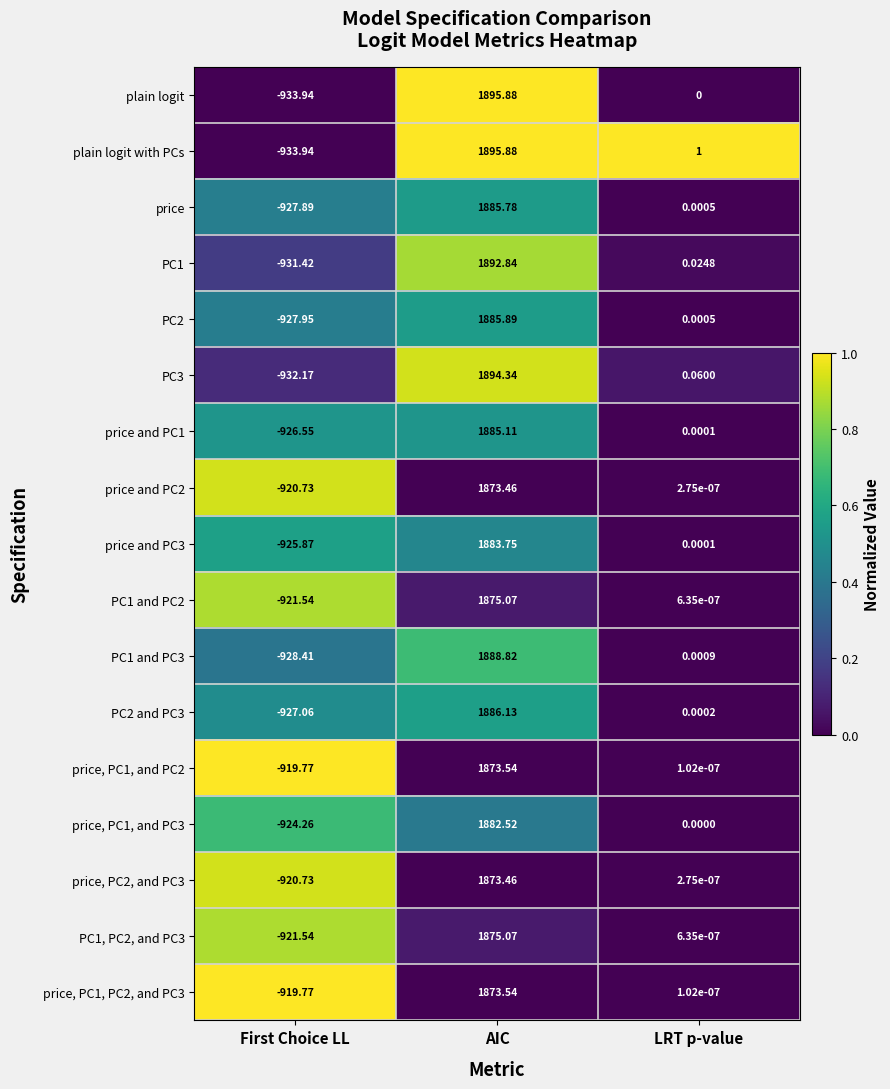

Where is PC3 nearest to the value 481?

LRT p-value